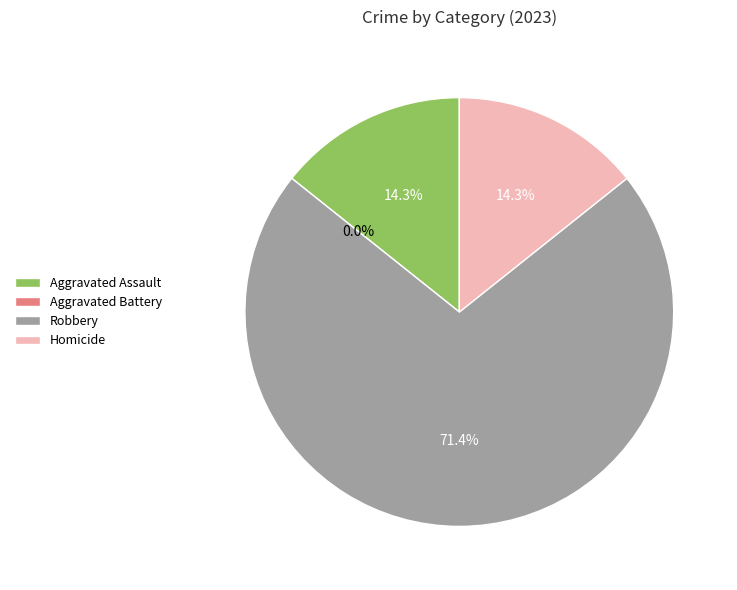

Which slice represents more than half of the pie?

Robbery